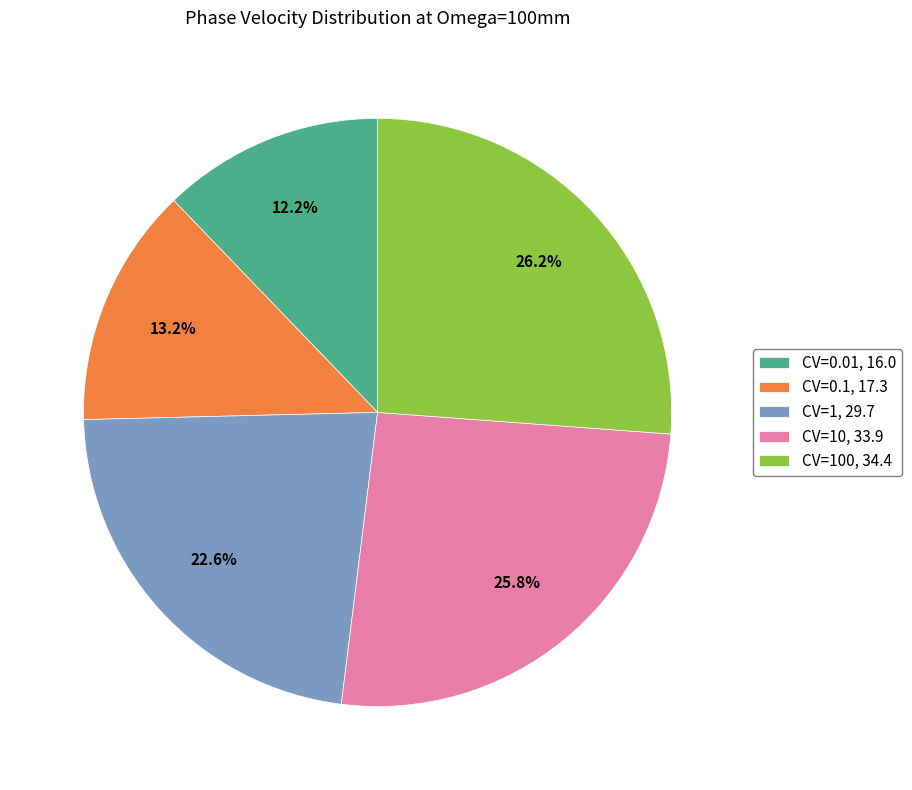

Count the number of slices in the pie.

5